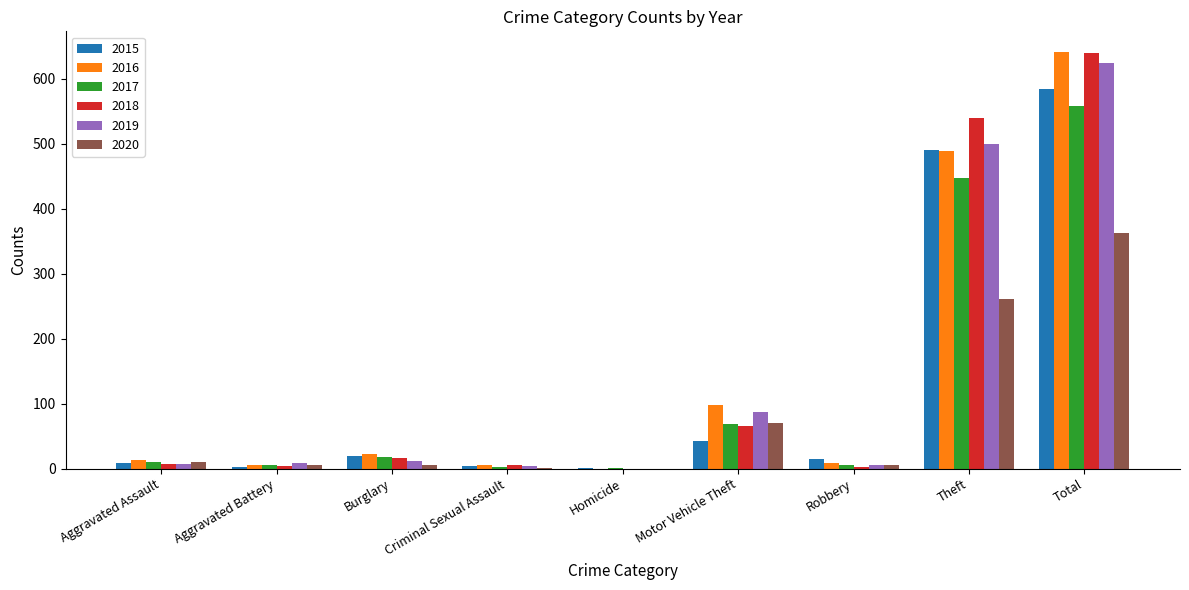

The 2020 series shows 23 at Motor Vehicle Theft. True or false?

False